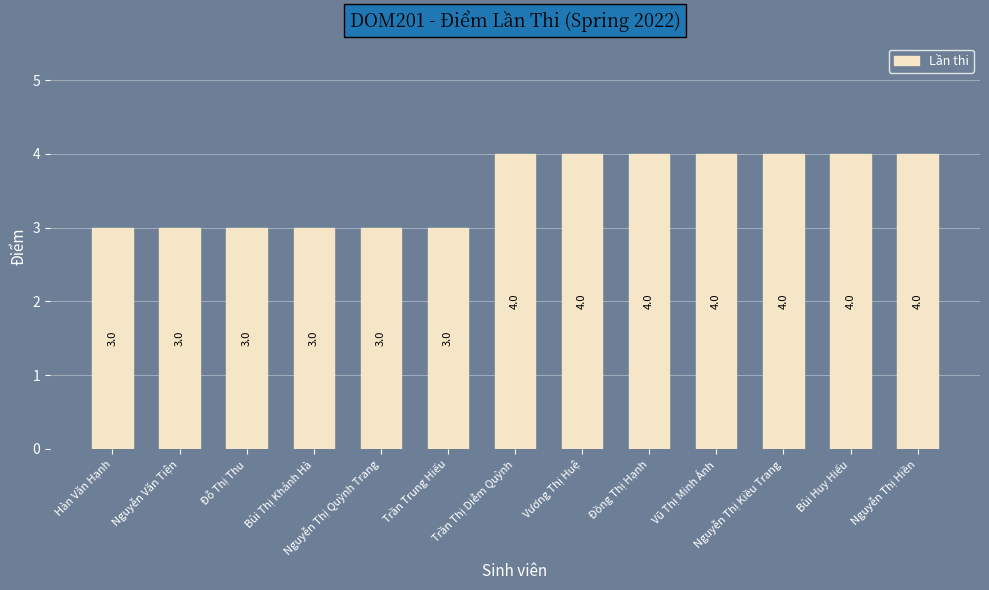

What is the sum of all values?

46